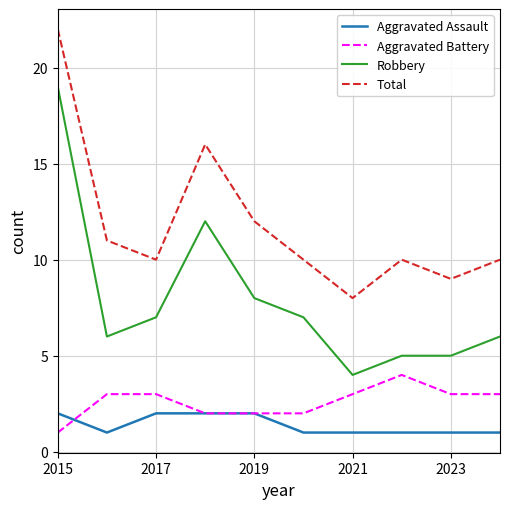

Which series has the largest total across all categories?

Total